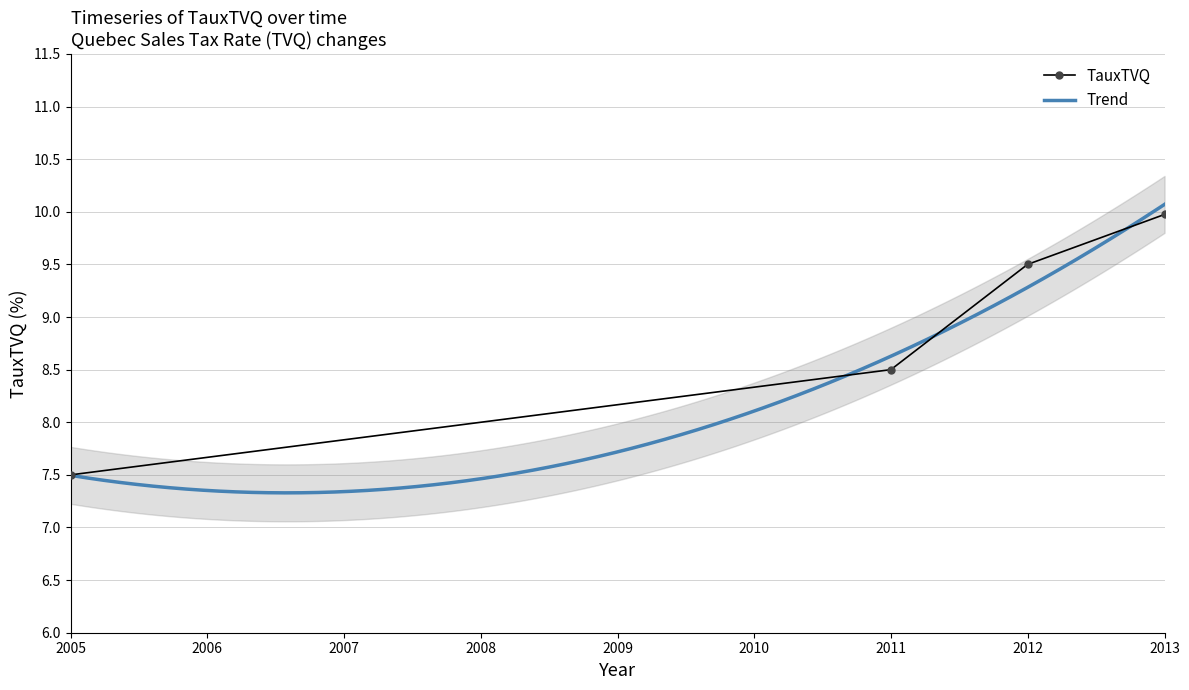

Reading left to right, transcribe all the data shown in this chart.

7.5	8.5	9.5	10.0